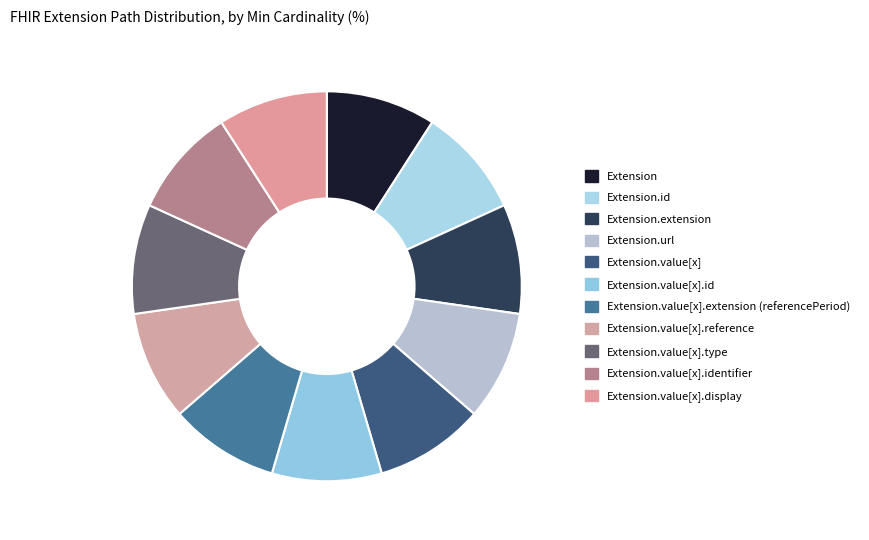

How many slices are in this pie chart?

11